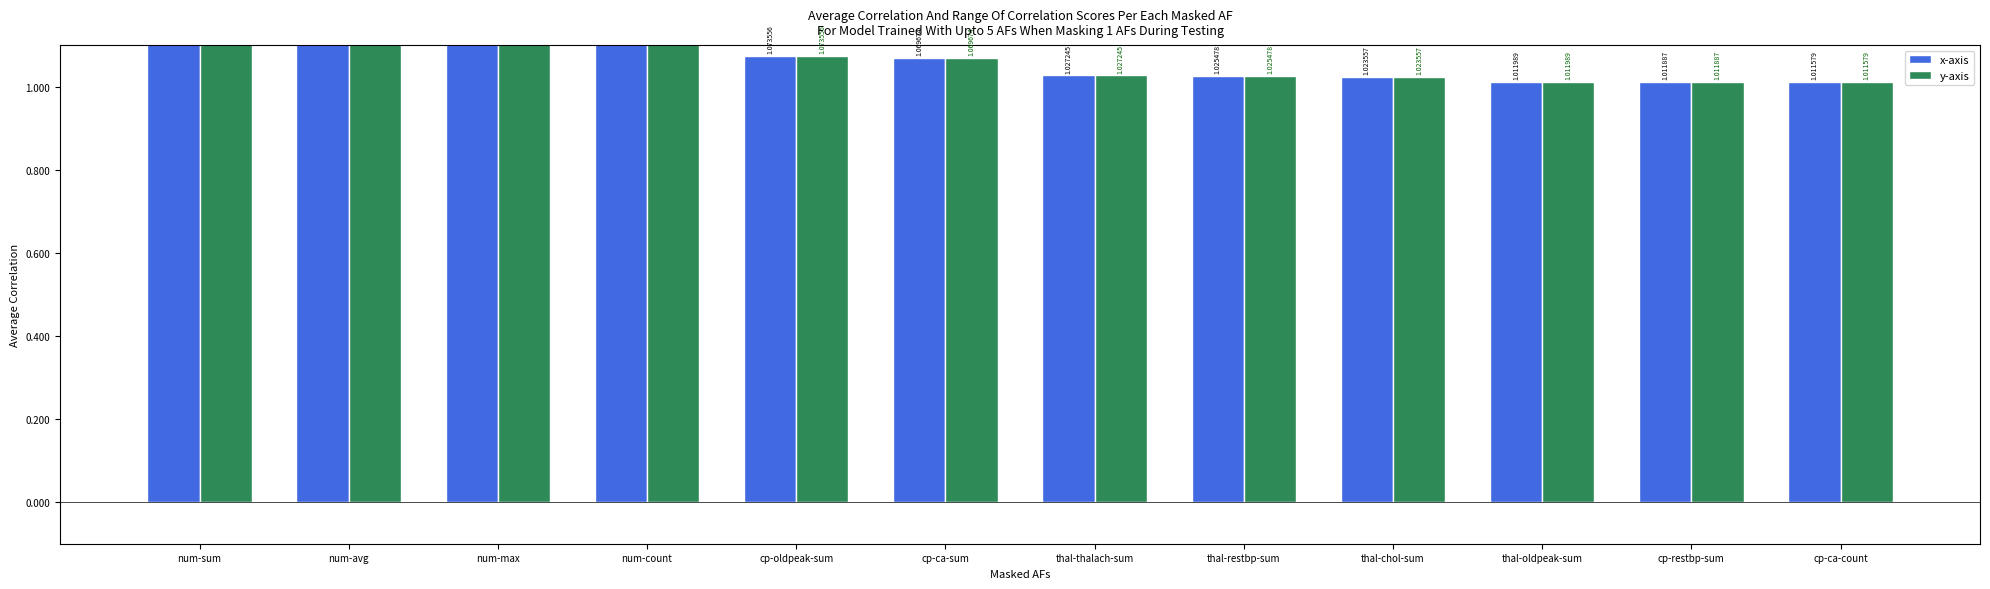

What is the difference between the maximum and minimum values in the y-axis series?

0.4